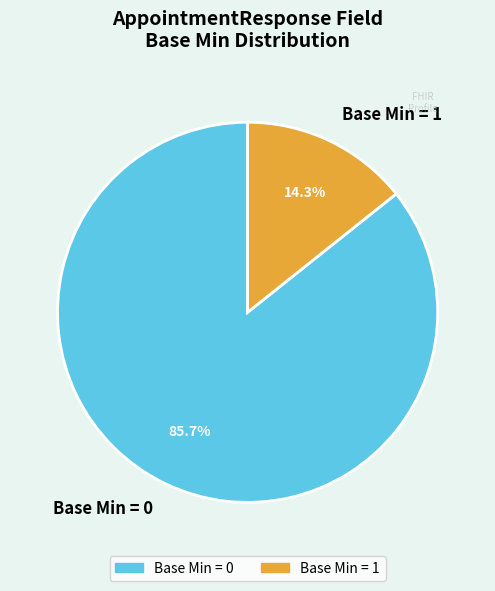

Rank the categories by value from lowest to highest.

Base Min = 1, Base Min = 0